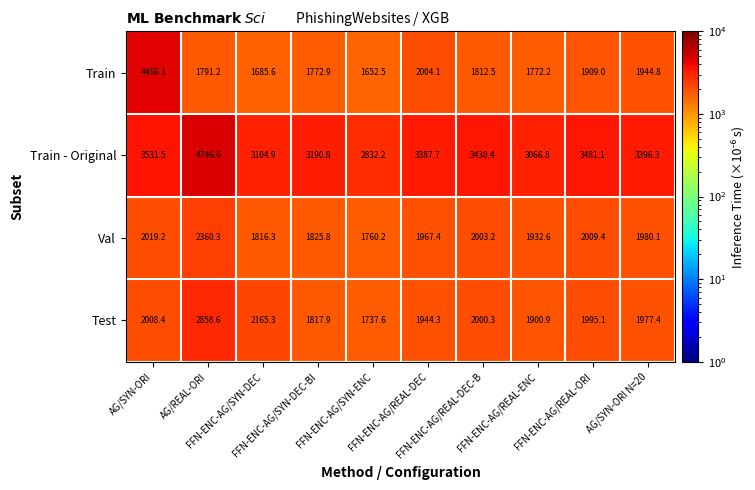

What is the average value of the Test series?

2040.6